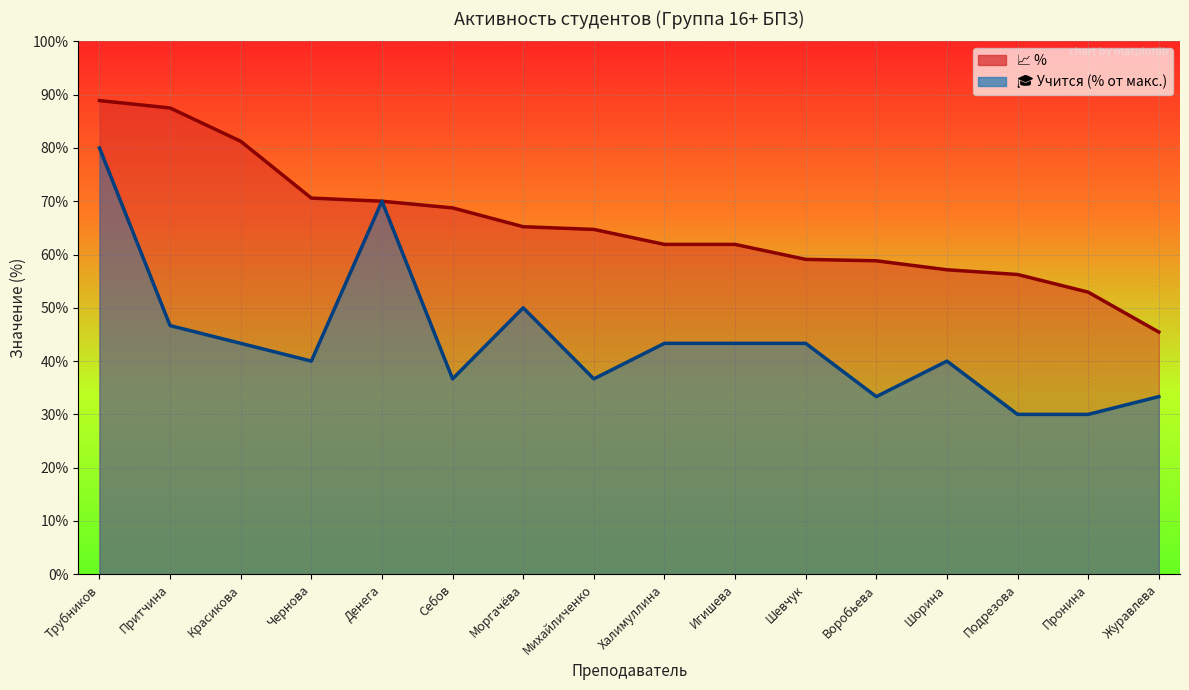

What is the difference between the maximum and minimum values in the 📈 % series?

43.4